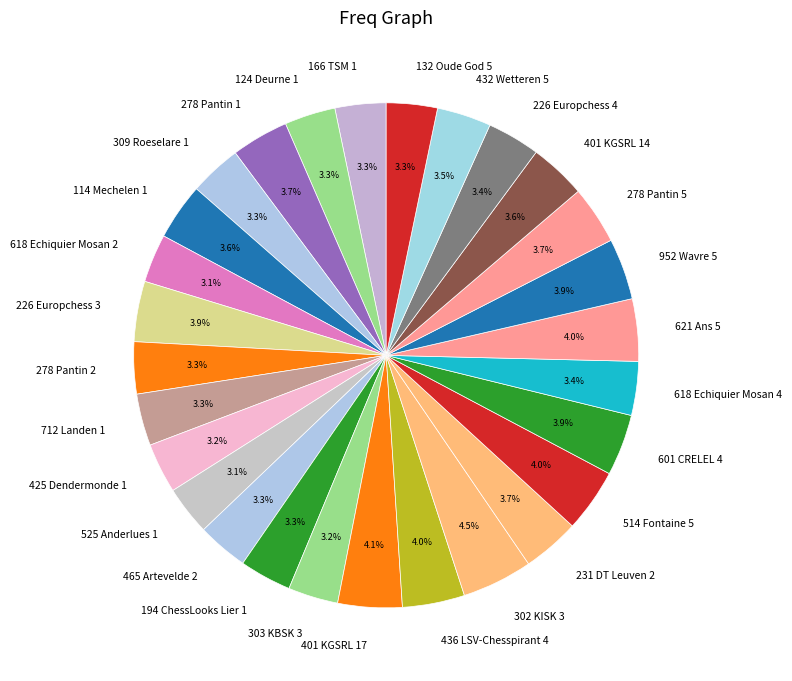

Is 166 TSM 1 the majority of the pie?

No